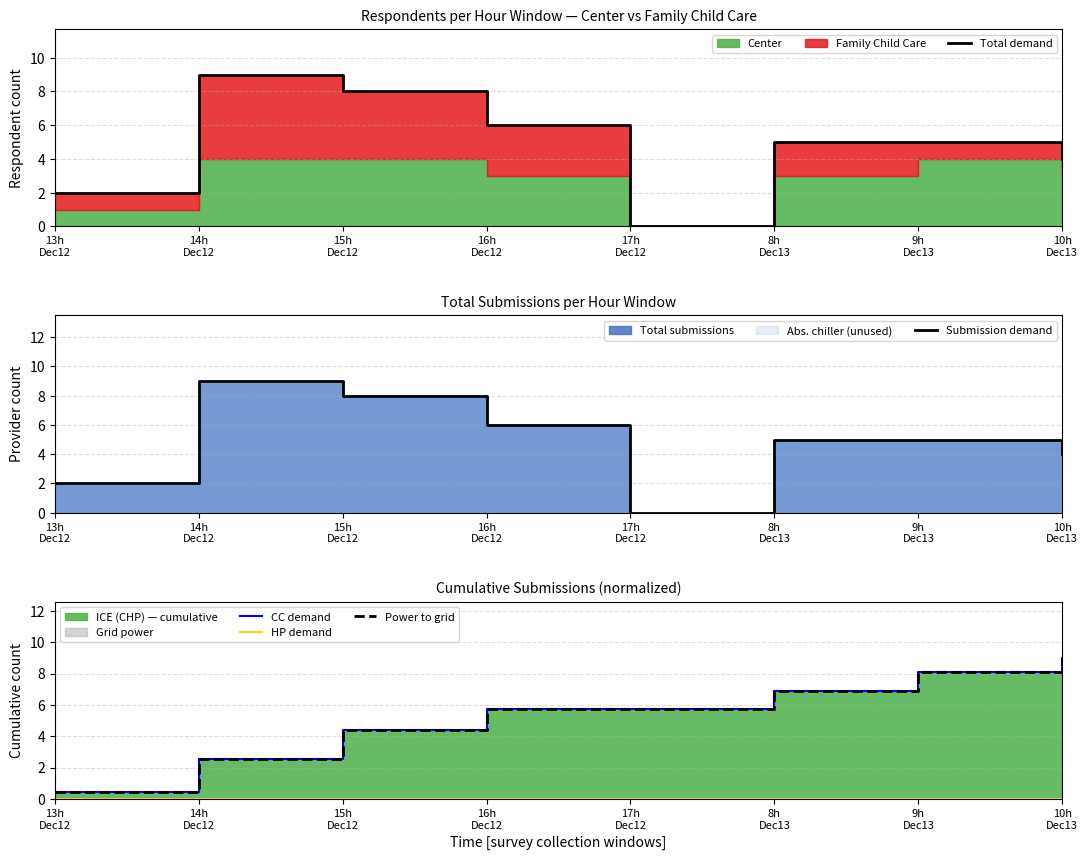

Which series has the largest total across all categories?

CC demand